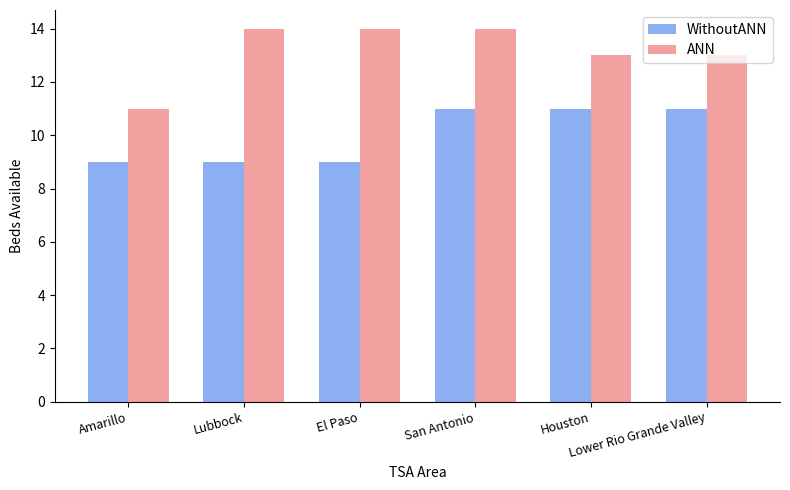

What is the value of the ANN bar at the 1st from the left?

11